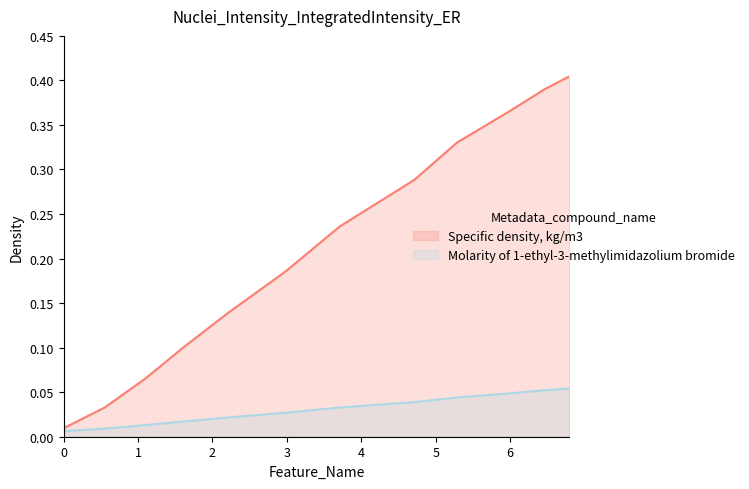

Which series changed the most between 4.7122 and 6.0005?

Specific density, kg/m3